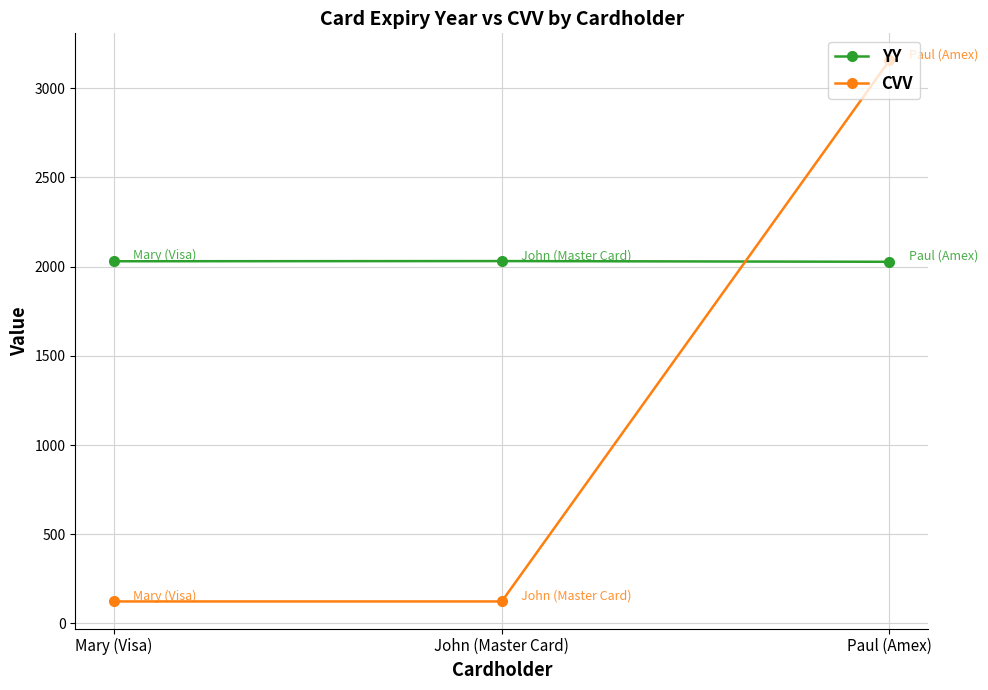

What is the total value across all series at Paul (Amex)?

5183